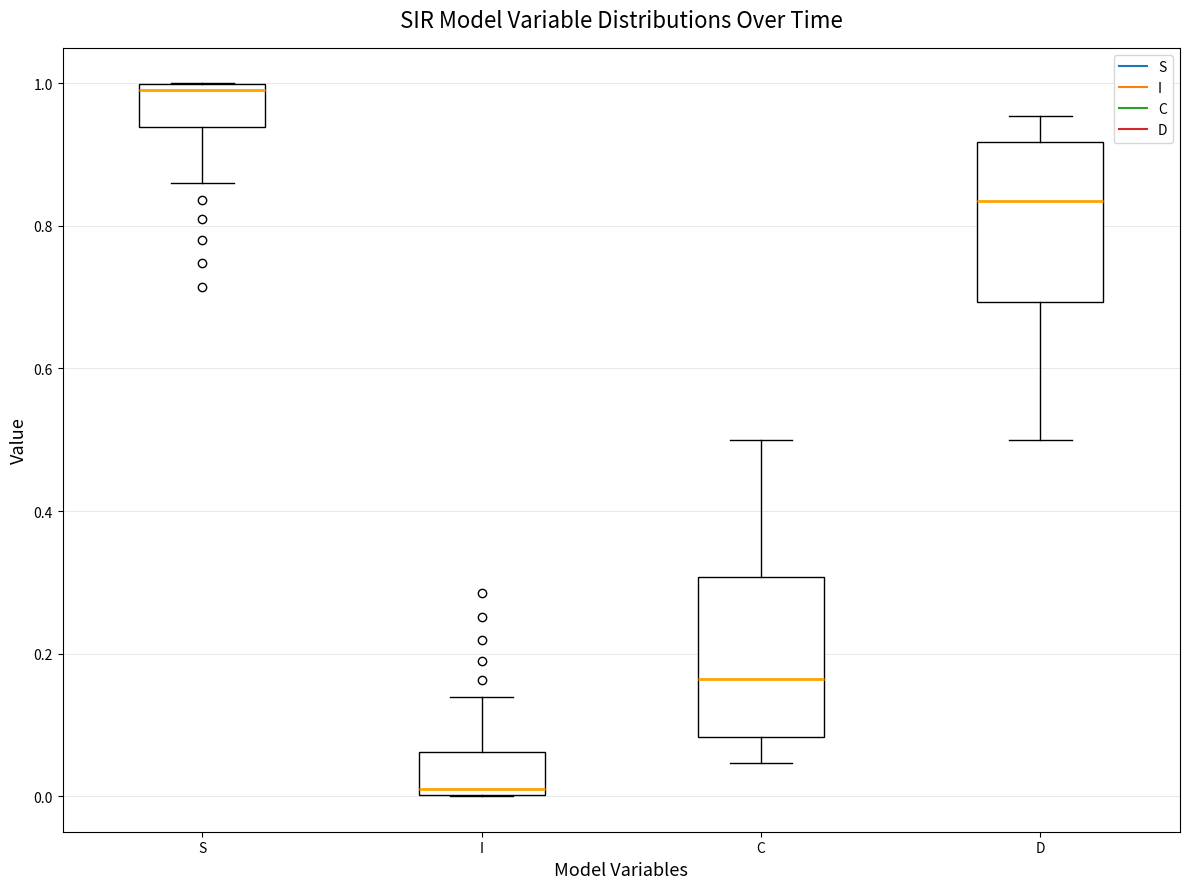

Reading left to right, transcribe this box plot: for each box, give where its median line is, the range the box spans, and where its two whiskers end, as read against the y-axis. The values are not printed on the chart, so give them approximately, as read against the axis.

S: median 1.00 (just below the box's upper edge), box 0.94 to 1.00, whiskers 0.86 to 1.00
I: median 0.00 (just above the box's lower edge), box 0.00 to 0.06, whiskers 0.00 to 0.14
C: median 0.16, box 0.08 to 0.30, whiskers 0.04 to 0.50
D: median 0.84, box 0.70 to 0.92, whiskers 0.50 to 0.96